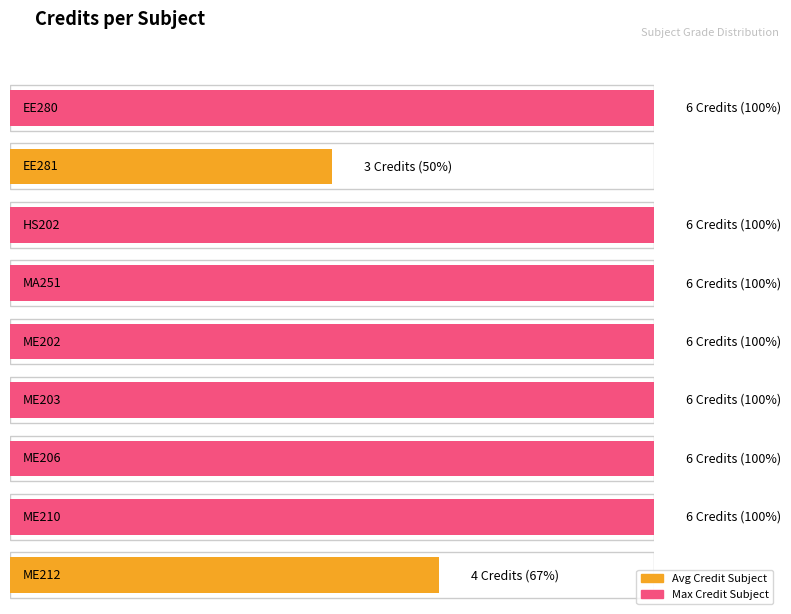

What is the difference between the maximum and minimum values?

3